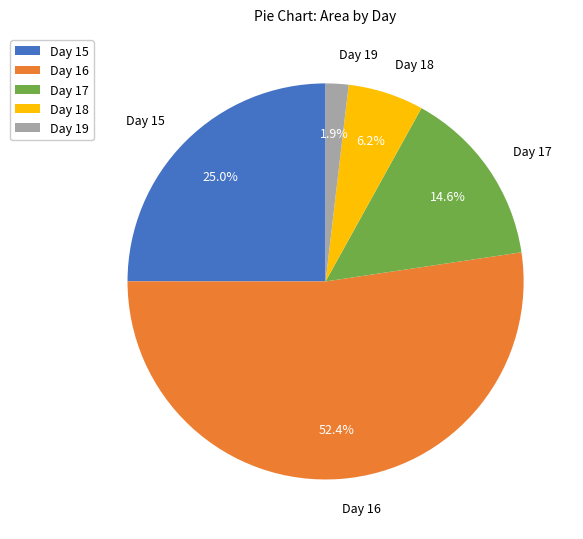

Count the number of slices in the pie.

5